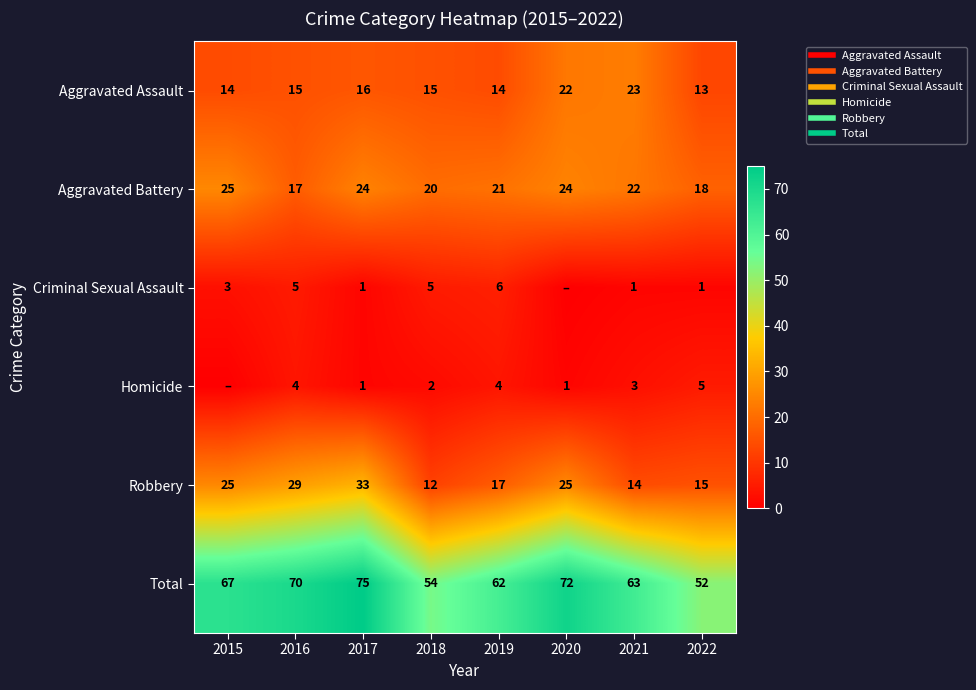

What is the difference between the Aggravated Assault values at 2017 and 2015?

2